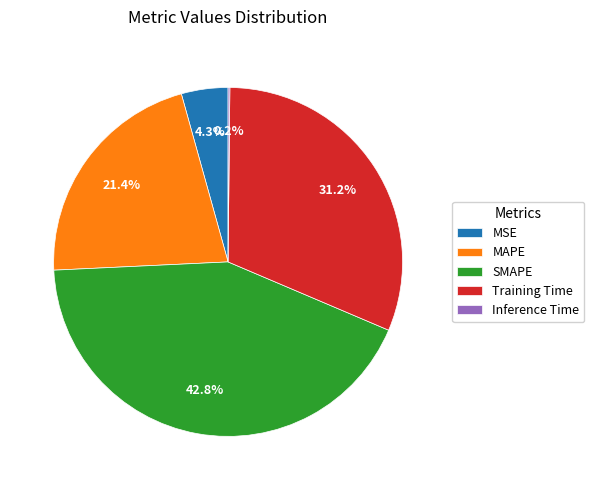

Is MAPE the majority of the pie?

No